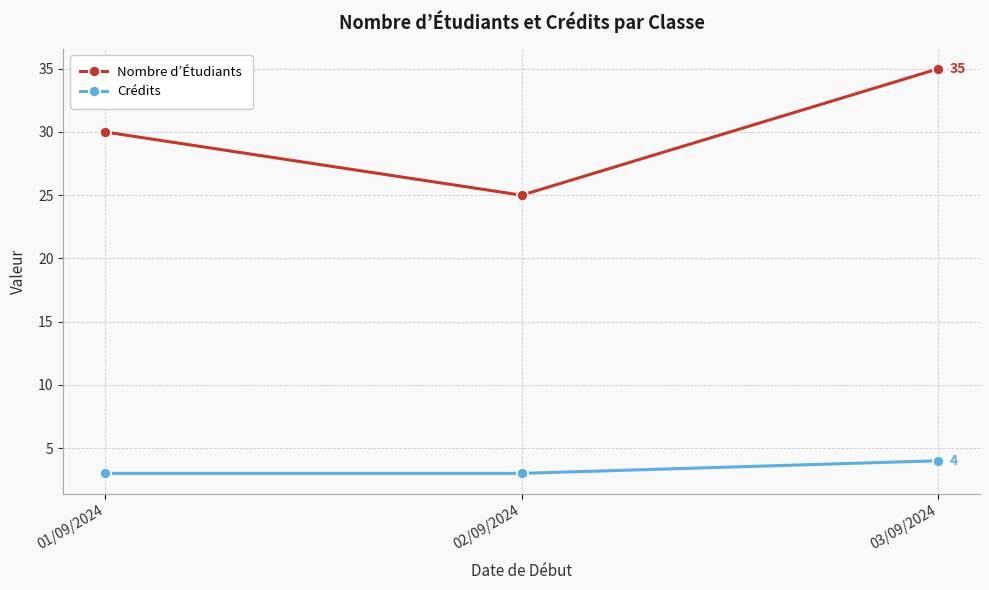

What is the lowest value of the Crédits series?

3